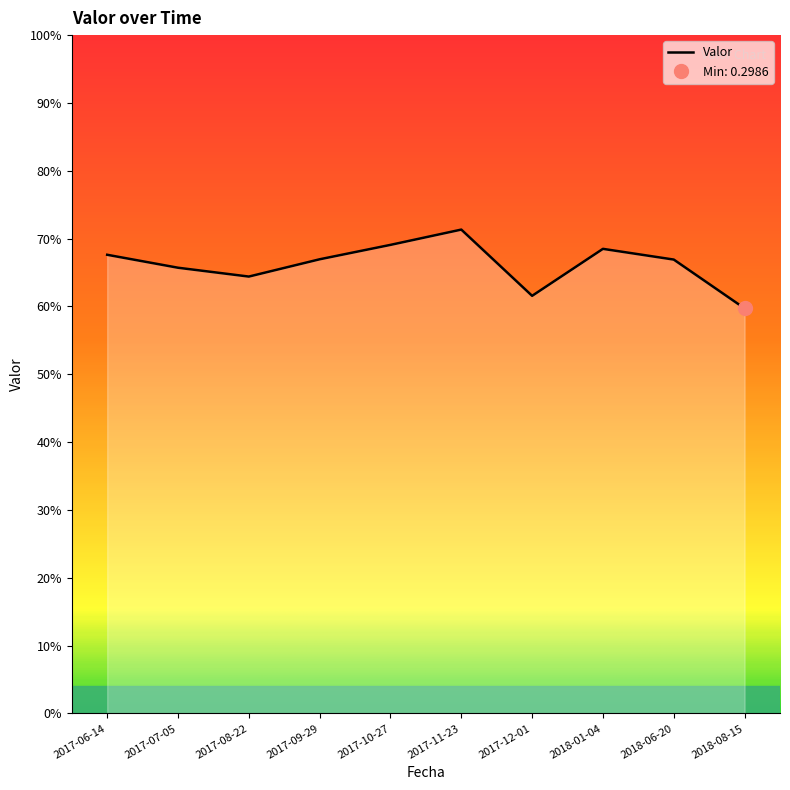

What is the sum of all values?

3.3